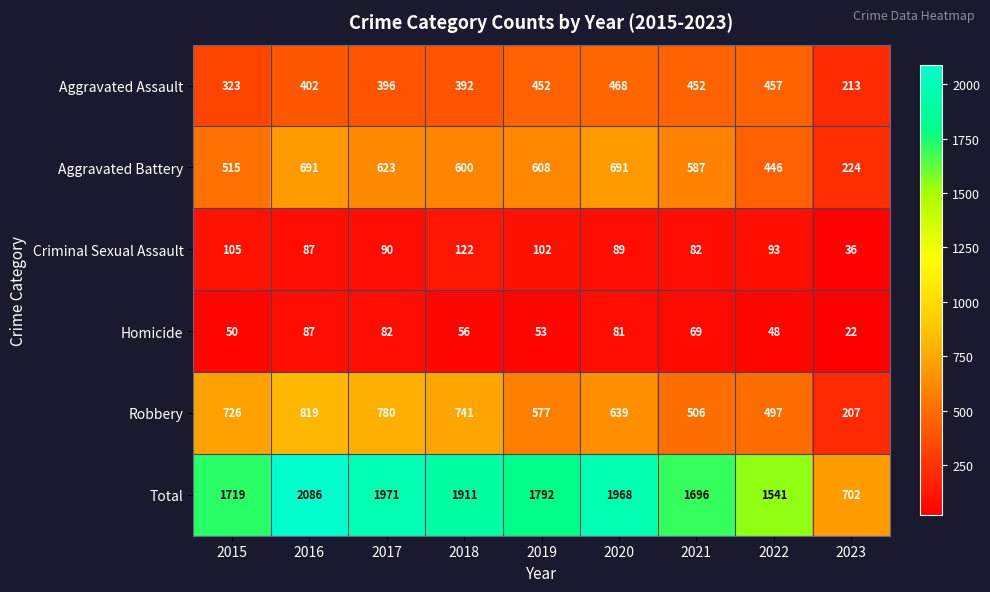

At which label does Homicide first exceed 56?

2016